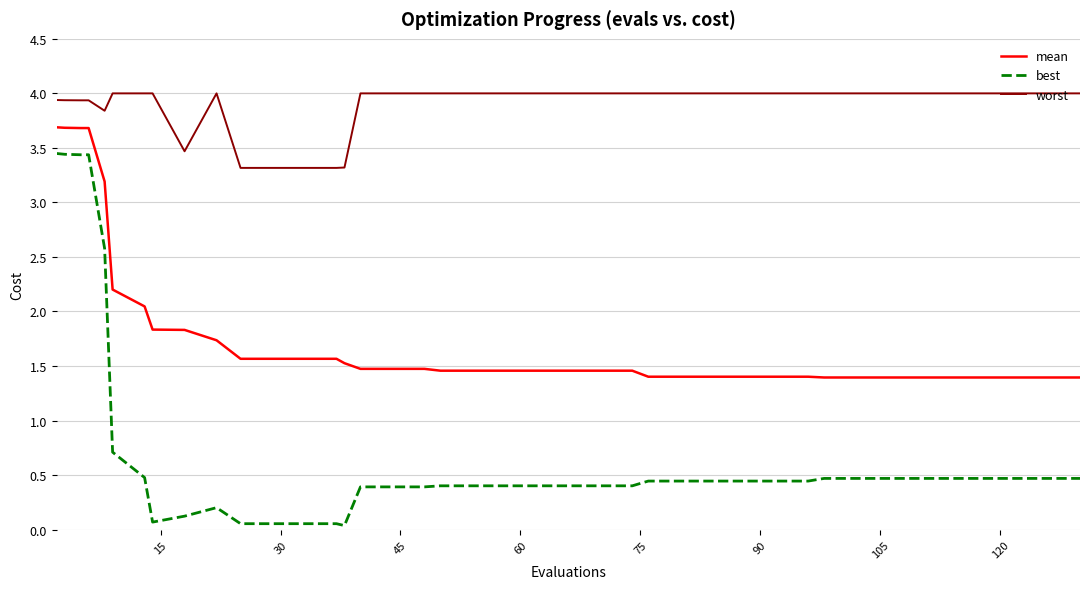

What is the minimum value for mean?

1.4